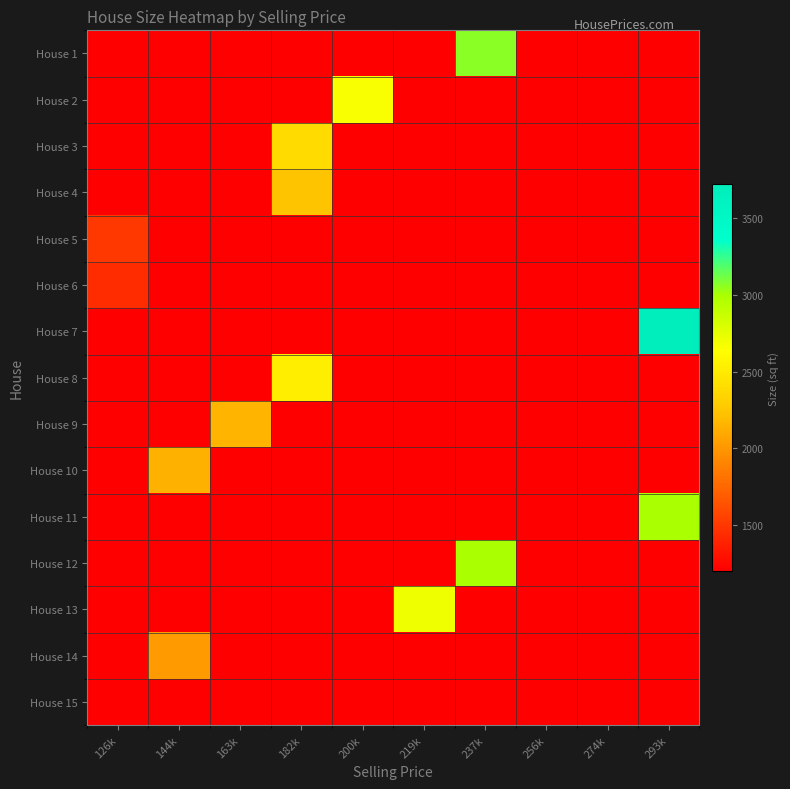

Reading right to left, list all the values displayed in this chart.

House 1: 293k=0	274k=0	256k=0	237k=3070	219k=0	200k=0	182k=0	163k=0	144k=0	126k=0
House 2: 293k=0	274k=0	256k=0	237k=0	219k=0	200k=2660	182k=0	163k=0	144k=0	126k=0
House 3: 293k=0	274k=0	256k=0	237k=0	219k=0	200k=0	182k=2390	163k=0	144k=0	126k=0
House 4: 293k=0	274k=0	256k=0	237k=0	219k=0	200k=0	182k=2240	163k=0	144k=0	126k=0
House 5: 293k=0	274k=0	256k=0	237k=0	219k=0	200k=0	182k=0	163k=0	144k=0	126k=1500
House 6: 293k=0	274k=0	256k=0	237k=0	219k=0	200k=0	182k=0	163k=0	144k=0	126k=1440
House 7: 293k=3720	274k=0	256k=0	237k=0	219k=0	200k=0	182k=0	163k=0	144k=0	126k=0
House 8: 293k=0	274k=0	256k=0	237k=0	219k=0	200k=0	182k=2520	163k=0	144k=0	126k=0
House 9: 293k=0	274k=0	256k=0	237k=0	219k=0	200k=0	182k=0	163k=2160	144k=0	126k=0
House 10: 293k=0	274k=0	256k=0	237k=0	219k=0	200k=0	182k=0	163k=0	144k=2140	126k=0
House 11: 293k=3000	274k=0	256k=0	237k=0	219k=0	200k=0	182k=0	163k=0	144k=0	126k=0
House 12: 293k=0	274k=0	256k=0	237k=3000	219k=0	200k=0	182k=0	163k=0	144k=0	126k=0
House 13: 293k=0	274k=0	256k=0	237k=0	219k=2700	200k=0	182k=0	163k=0	144k=0	126k=0
House 14: 293k=0	274k=0	256k=0	237k=0	219k=0	200k=0	182k=0	163k=0	144k=2020	126k=0
House 15: 293k=0	274k=0	256k=0	237k=0	219k=0	200k=0	182k=0	163k=0	144k=0	126k=1200